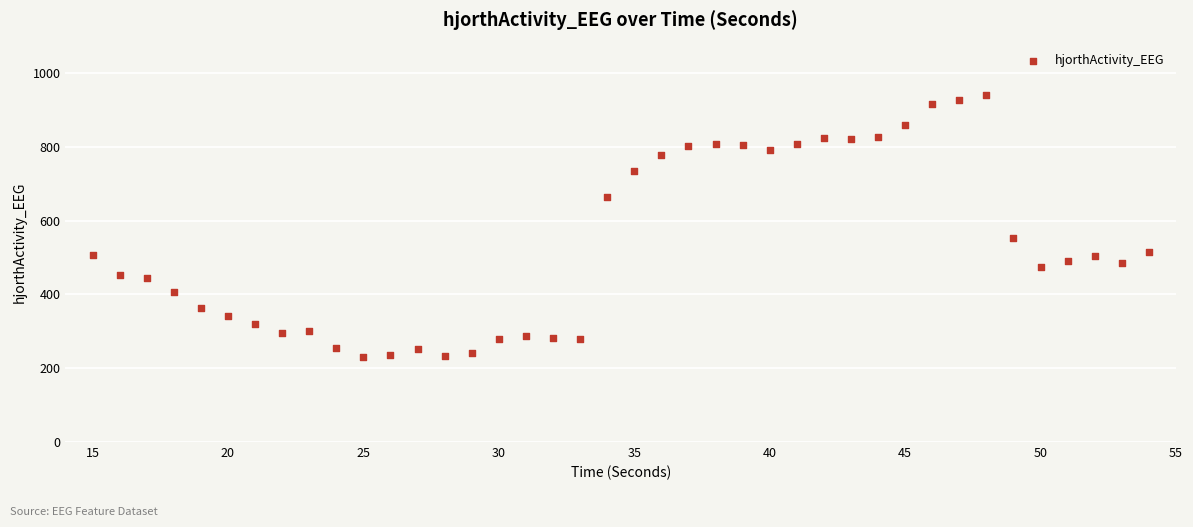

What Y value in the scatter plot is closest to 586?

552.4